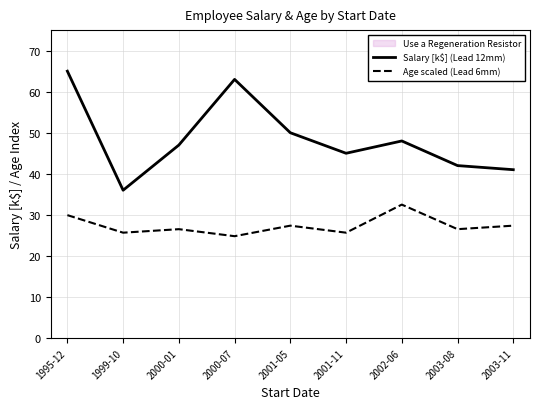

What is the value of the Age scaled (Lead 6mm) point at the 4th from the left?

24.8